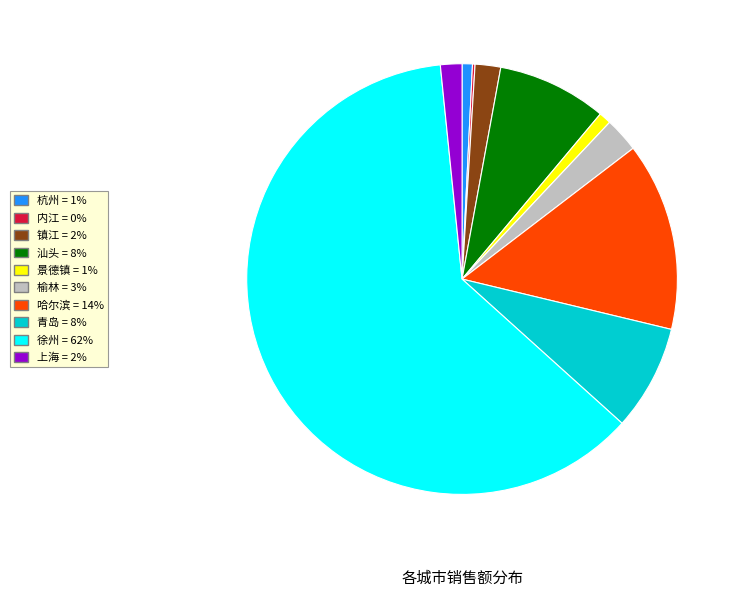

Do 上海 = 2% and 徐州 = 62% together represent more than half of the pie?

Yes